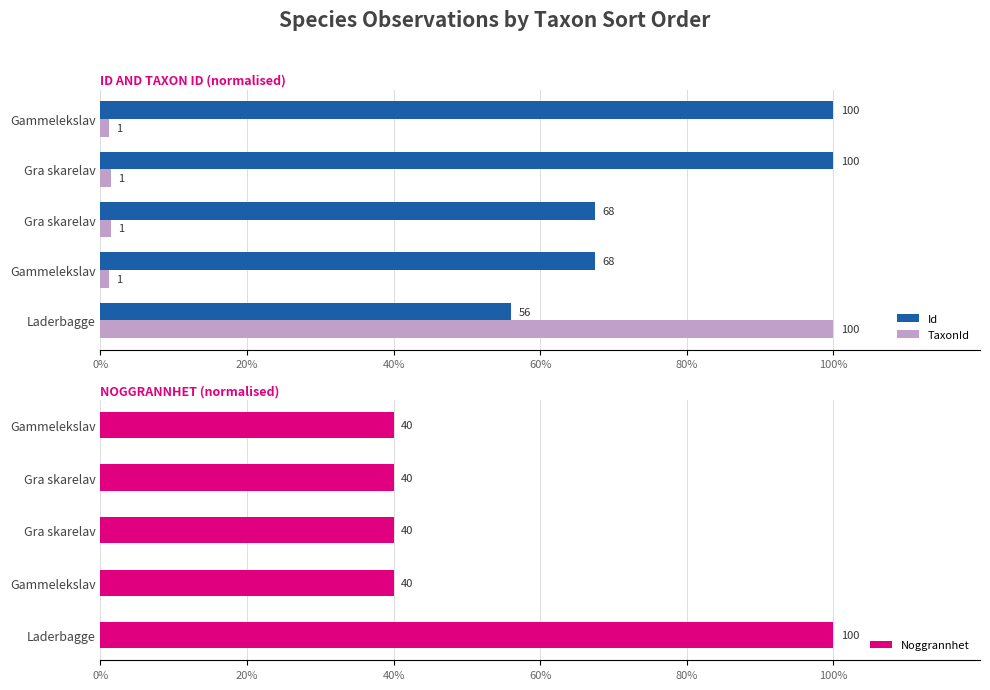

Which series has the widest spread of values?

TaxonId